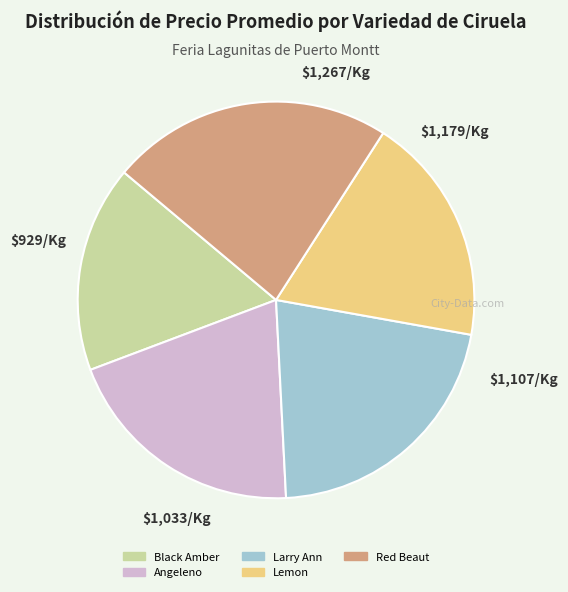

Does Angeleno account for over 50% of the chart?

No